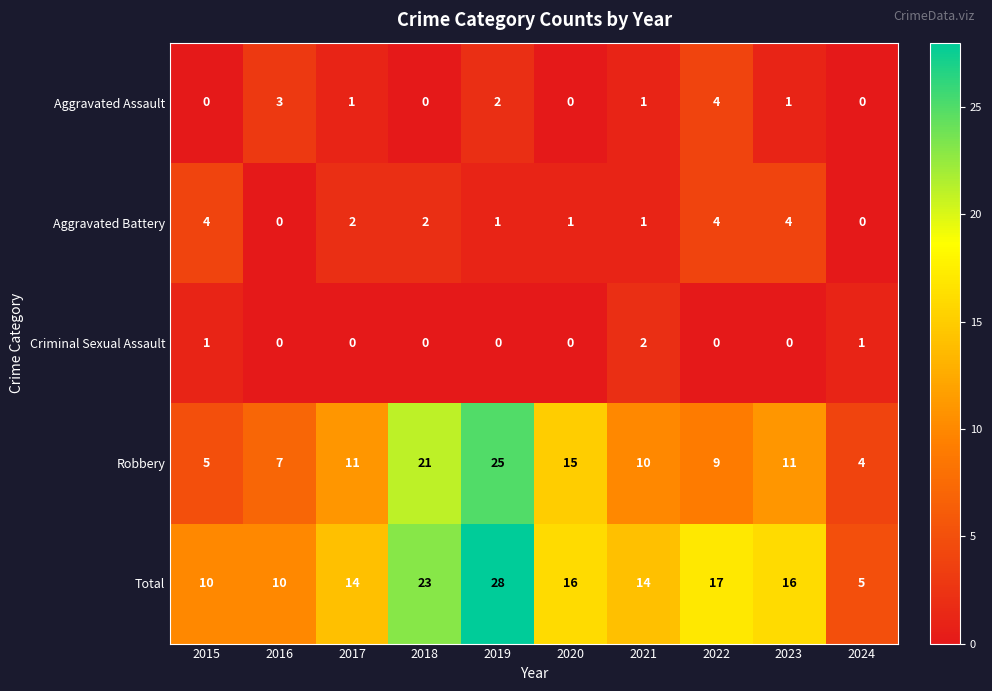

How many values in Criminal Sexual Assault are above zero?

3